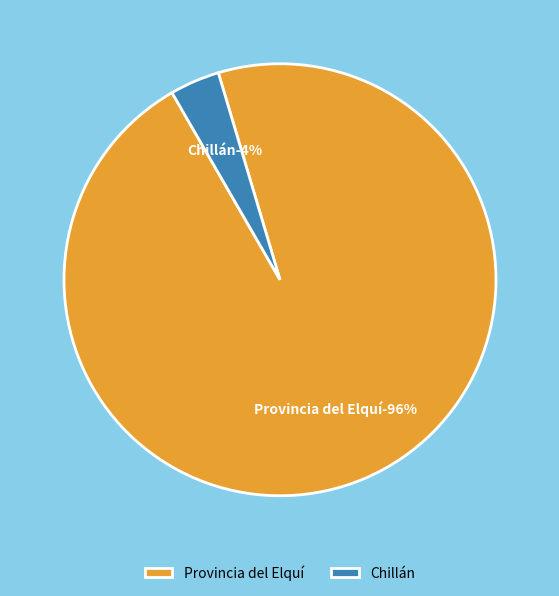

Is it true that 17 is 4% of the pie?

True